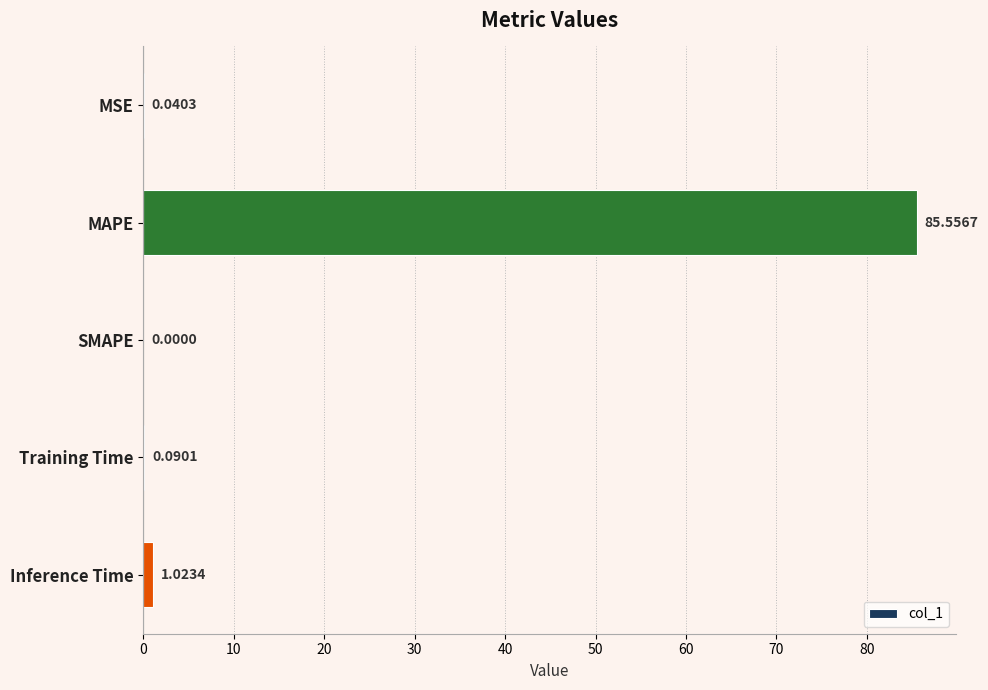

Does the chart contain stacked bars?

No